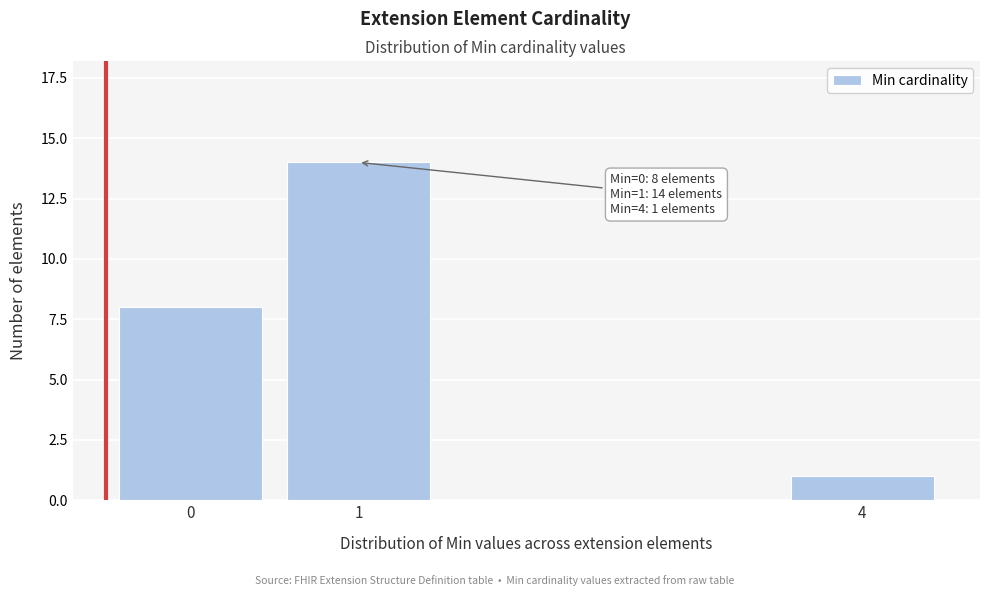

Reading left to right, extract all data points from this chart.

0=8	1=14	4=1